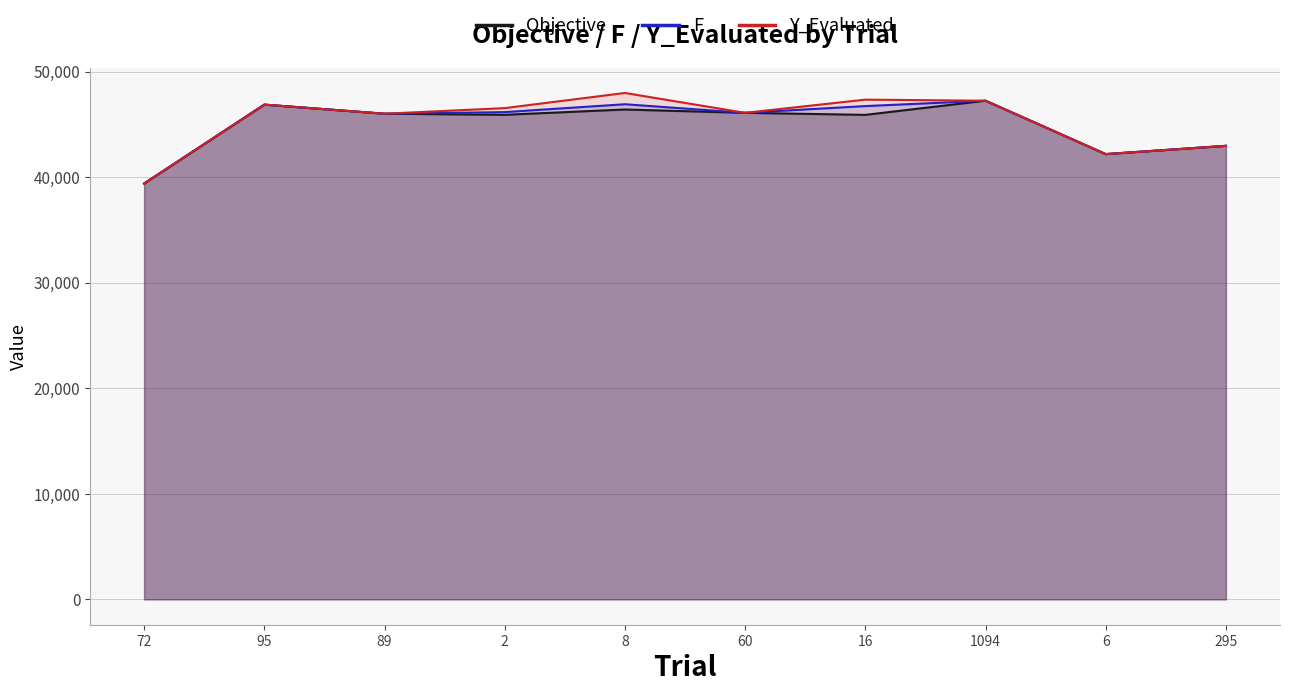

Where is Y_Evaluated nearest to the value 43687?

295